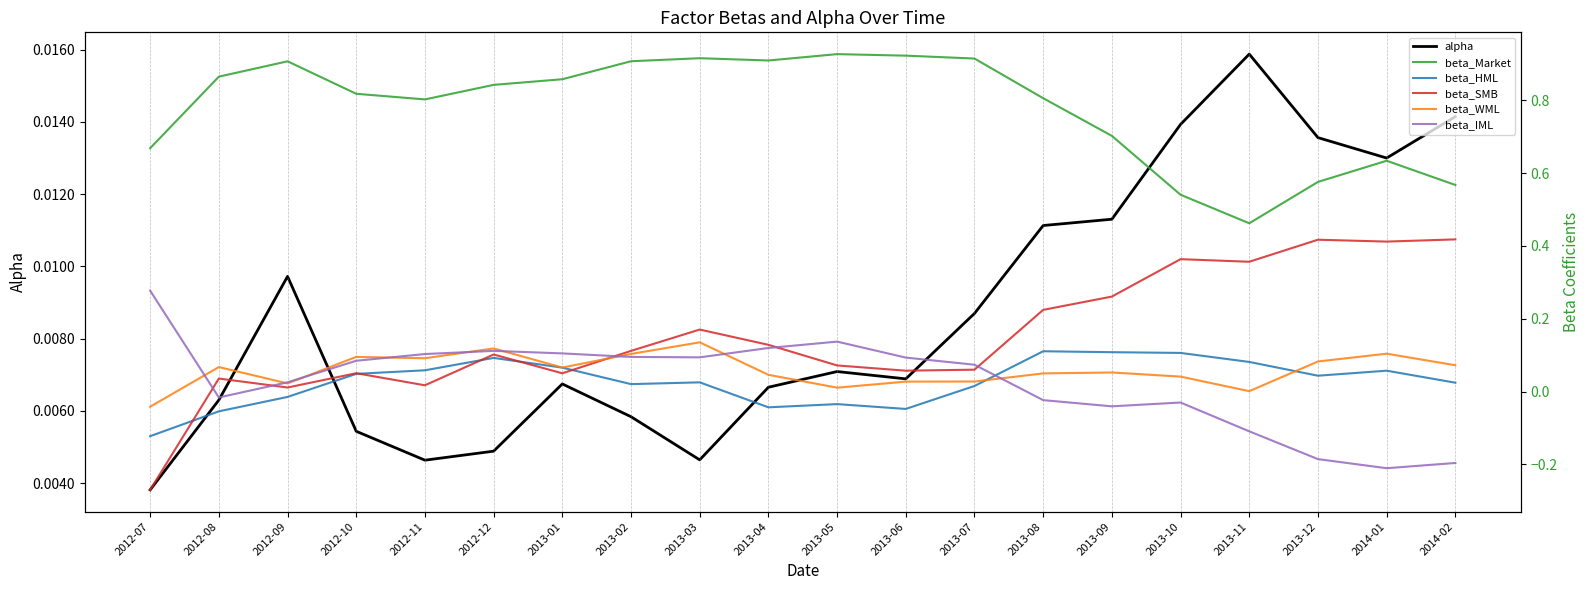

At 2013-11, list the series in order from smallest to largest.

beta_IML, beta_WML, alpha, beta_HML, beta_SMB, beta_Market